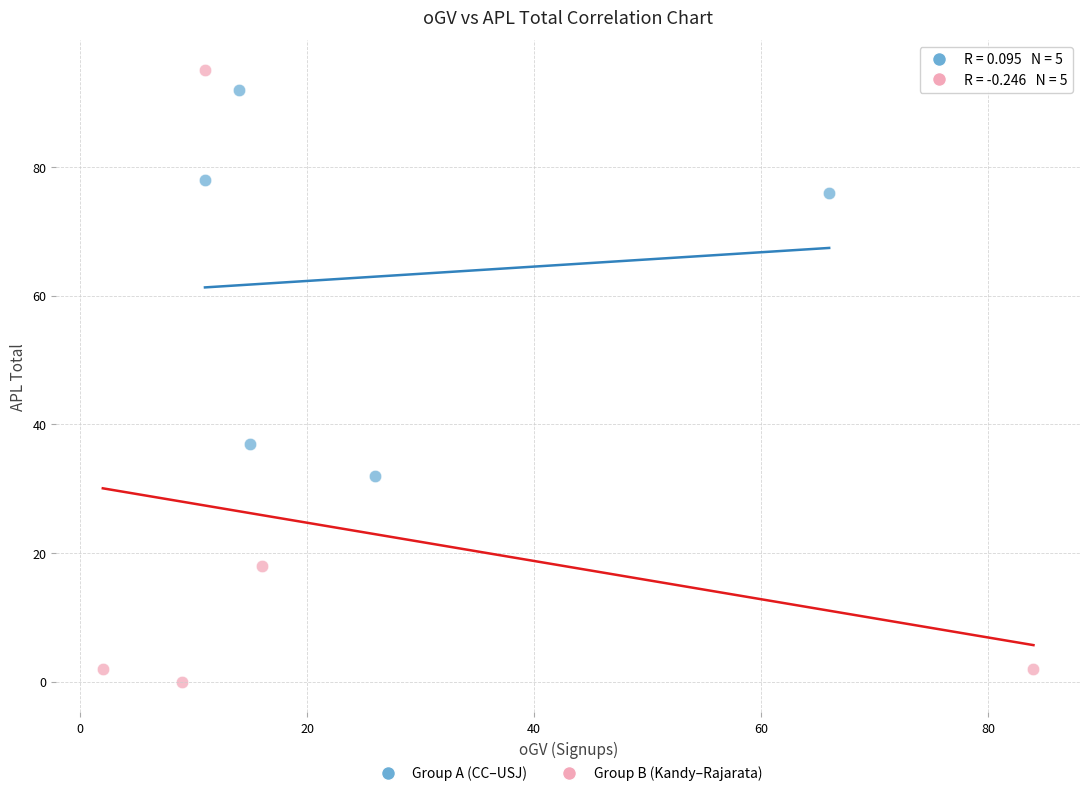

Which series contains the highest Y value?

Group B (Kandy–Rajarata)